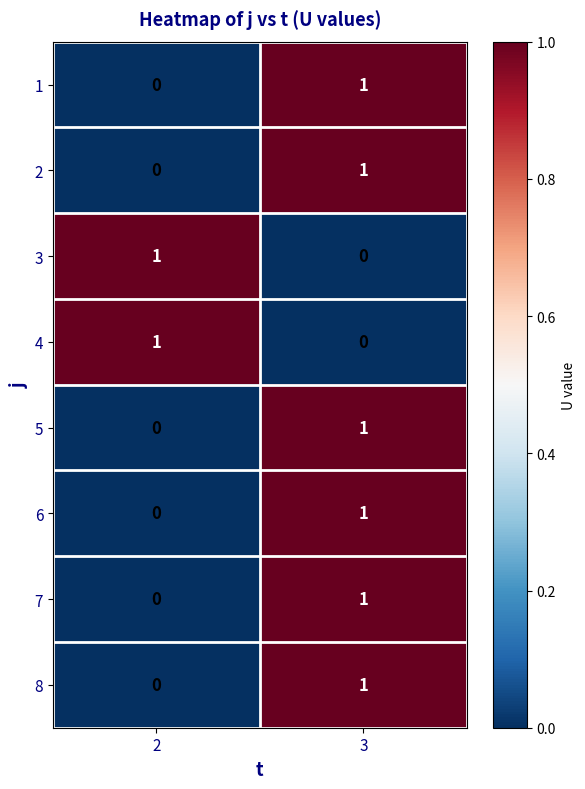

The value of 4 at 3 is 0. True or false?

True